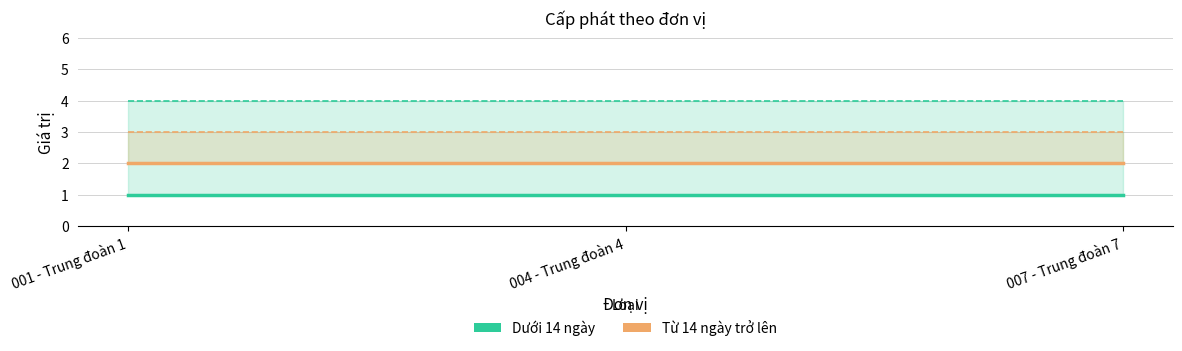

What is the total value across all series at 007 - Trung đoàn 7?

3